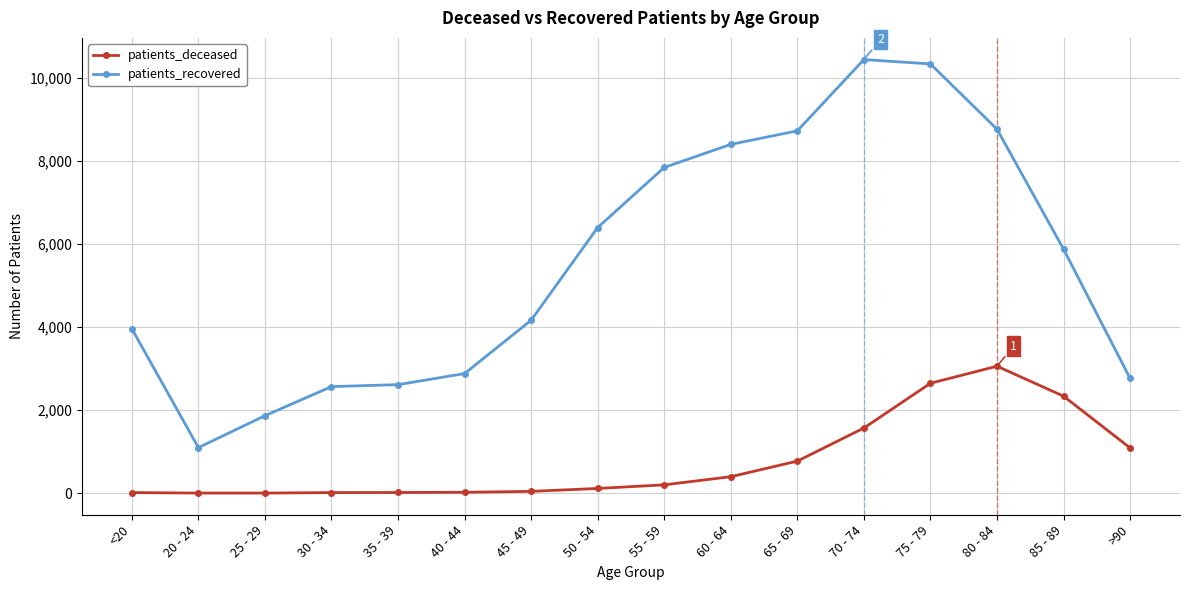

What is the label of the 5th point from the right?

70 - 74